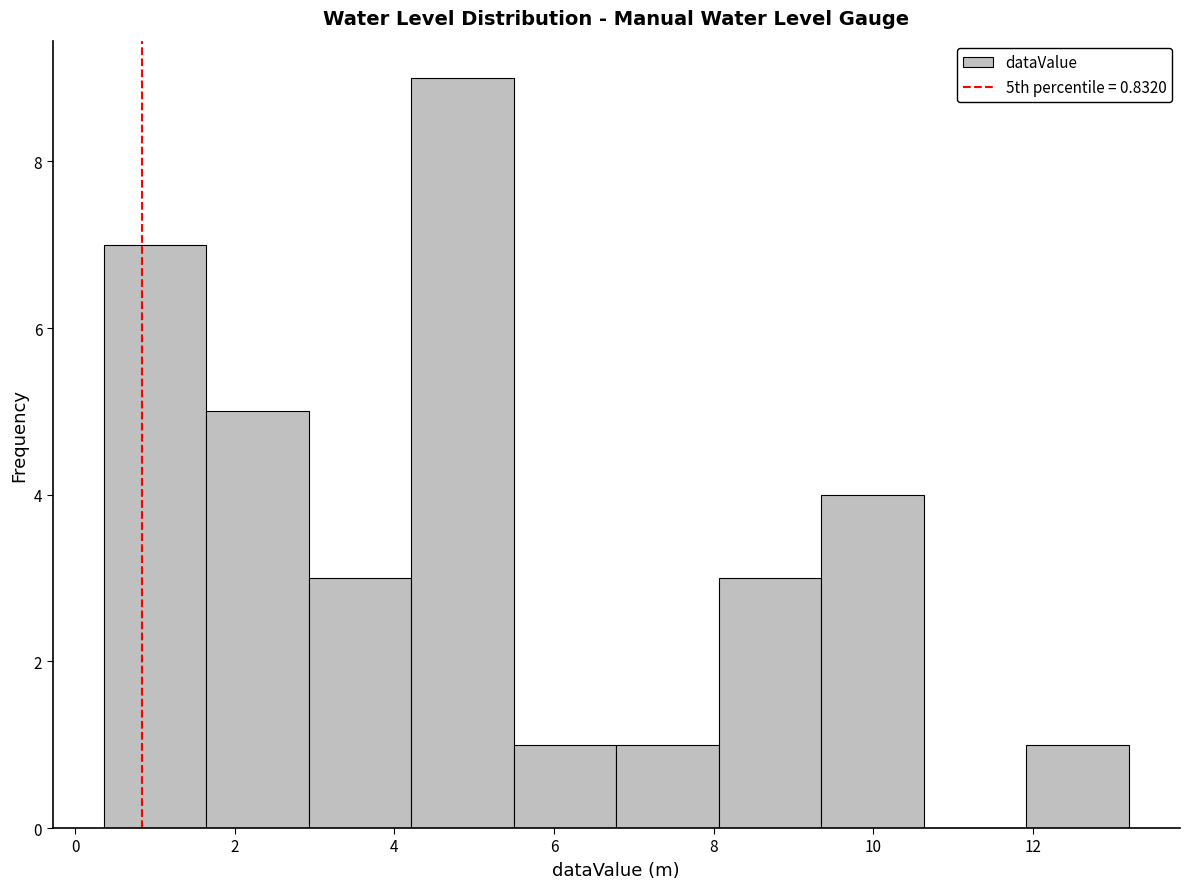

How tall is the bar that spans 4.2 to 5.4 on the x-axis? Neither the bar edges nor the heights are printed on the chart, so give them approximately, as read against the axes.

9